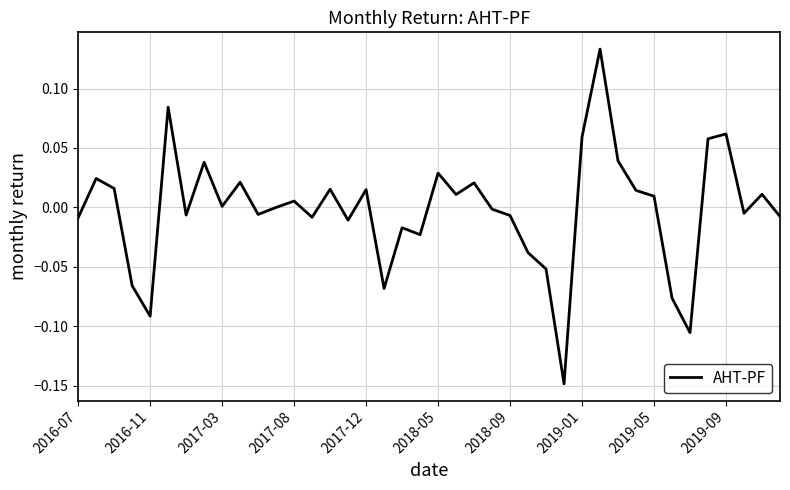

What is the difference between the maximum and minimum values?

0.3